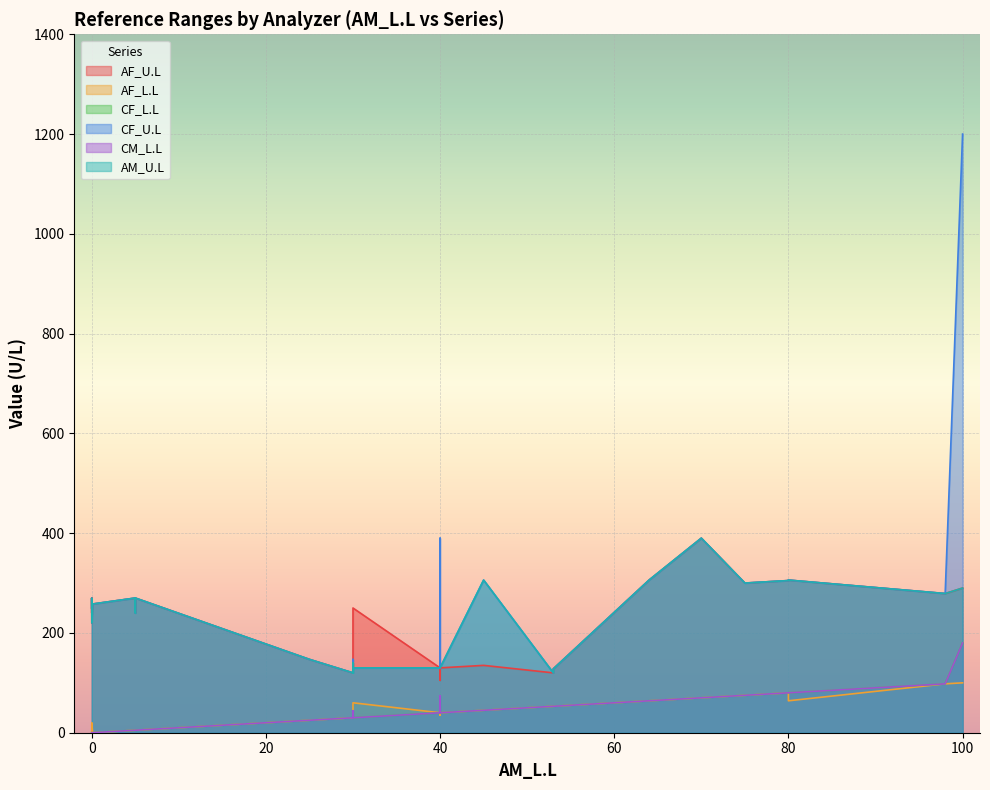

What is the value of the AF_U.L point at the 40th from the left?

306.0